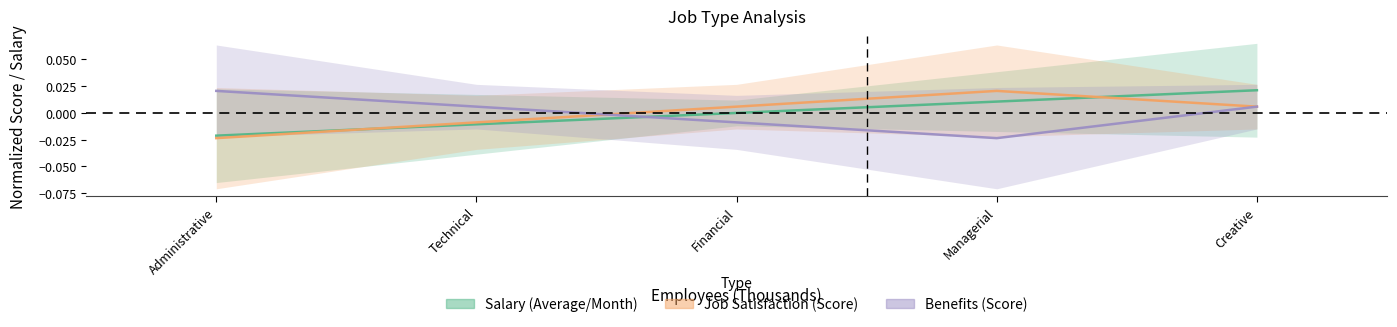

Between Technical and Financial, which series saw the biggest shift?

Job Satisfaction (Score)